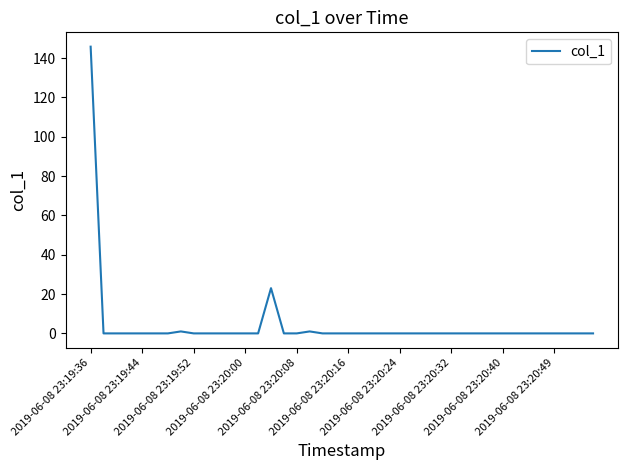

Does the chart display data point markers on the line(s)?

No